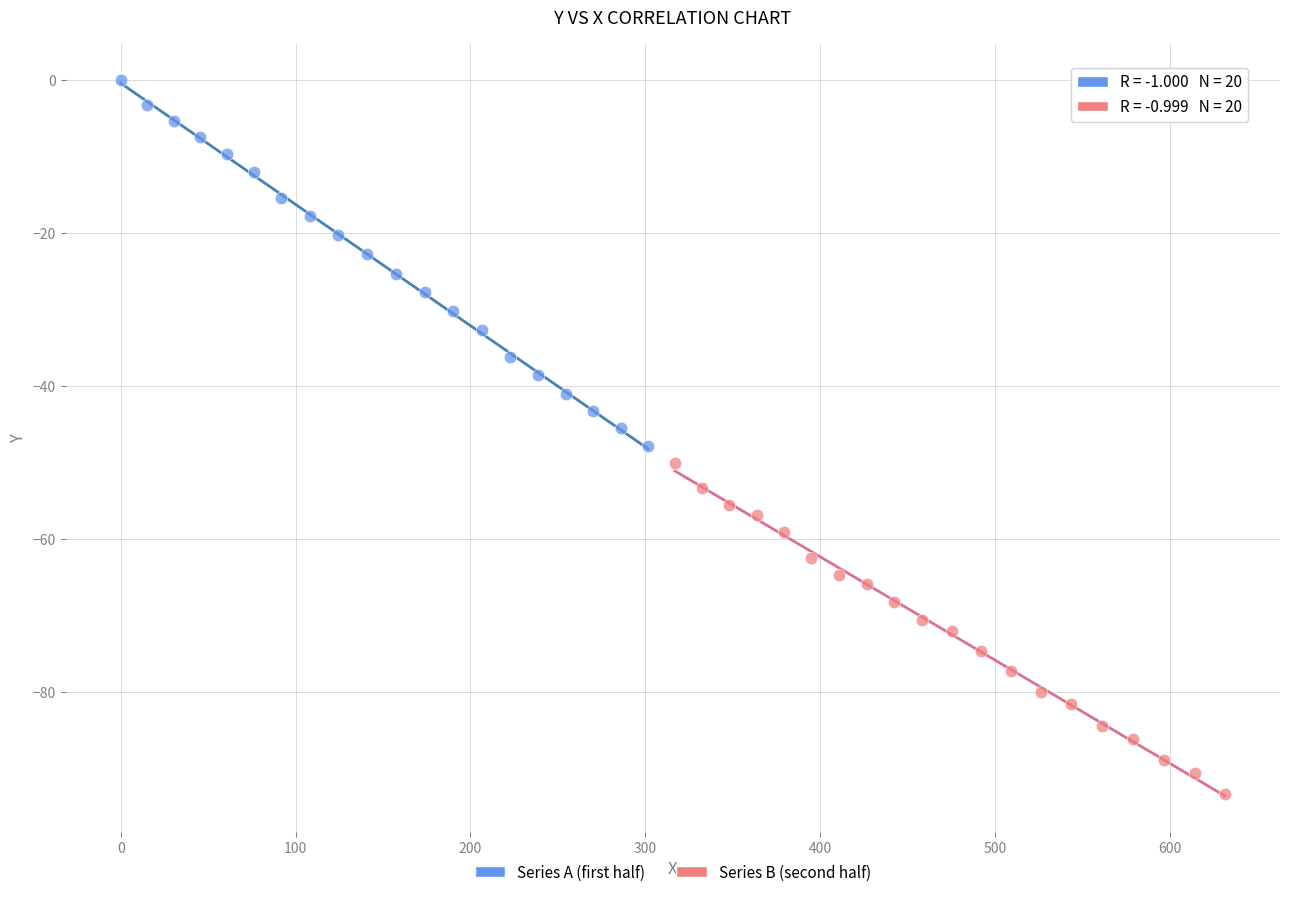

Which series reaches the minimum Y coordinate?

Series B (second half)